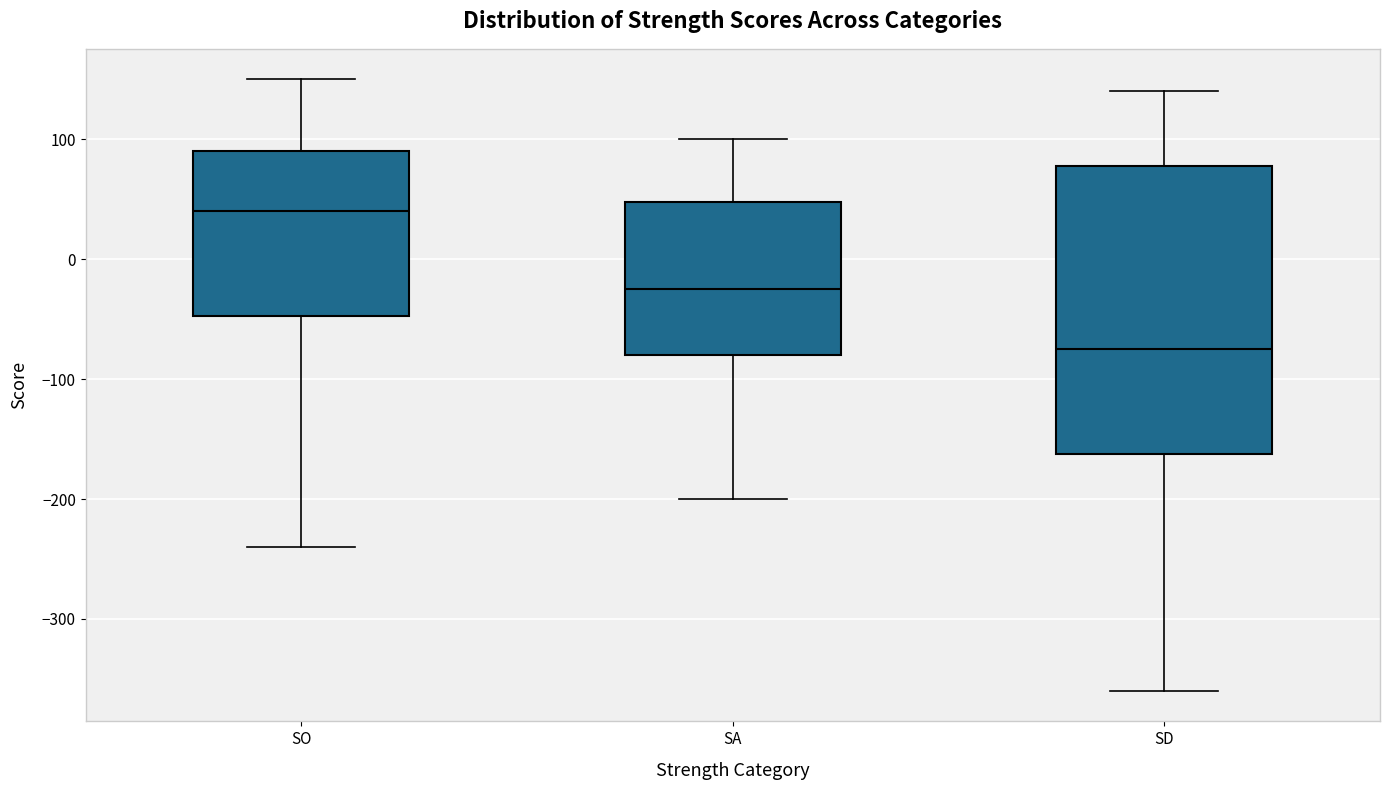

Where does the lower whisker of the box for SA end on the y-axis? The values are not printed on the chart, so give them approximately, as read against the axis.

-200